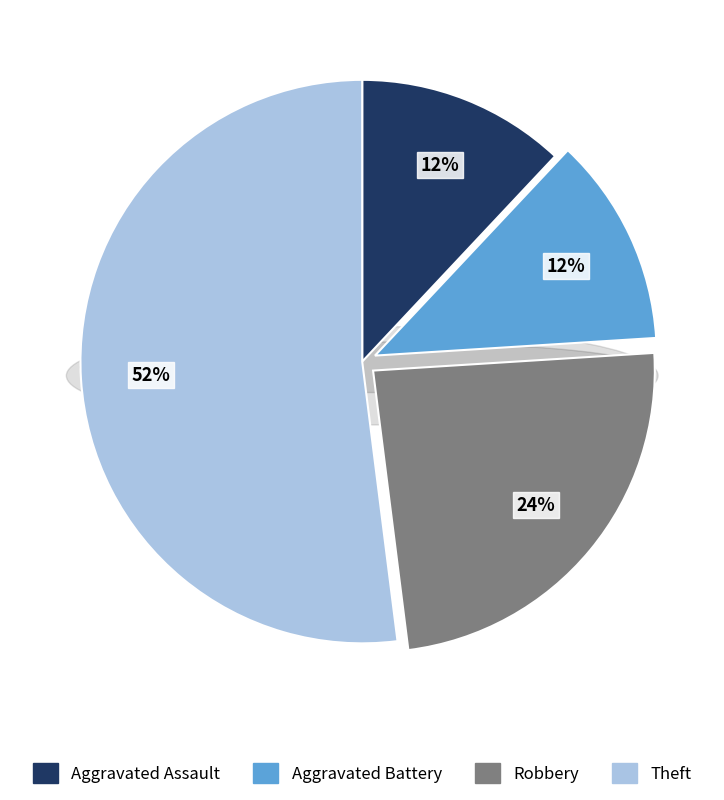

Combined, do Robbery and Theft account for over 50%?

Yes